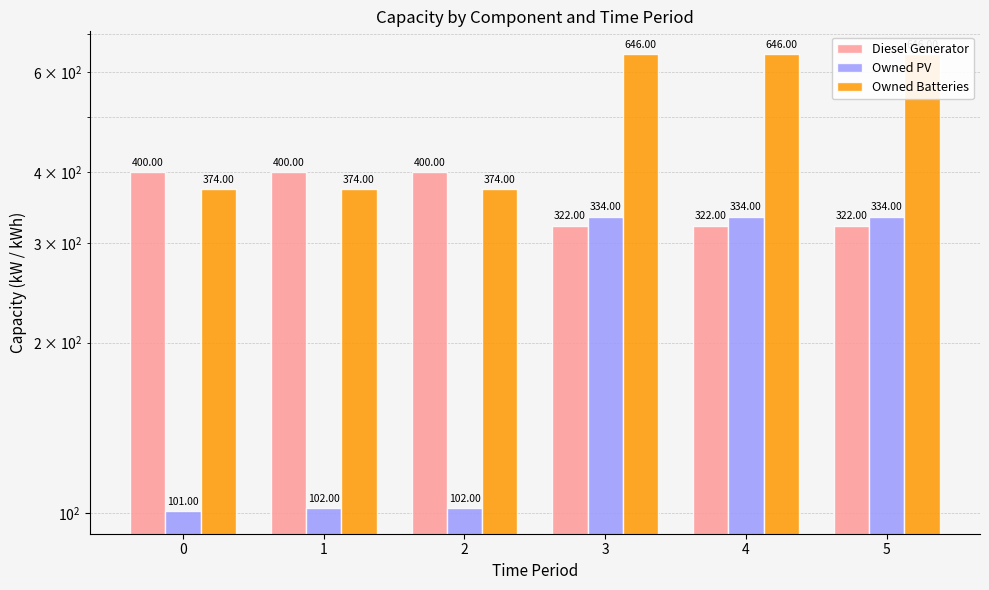

Rank the series at 4 from highest to lowest value.

Owned Batteries, Owned PV, Diesel Generator